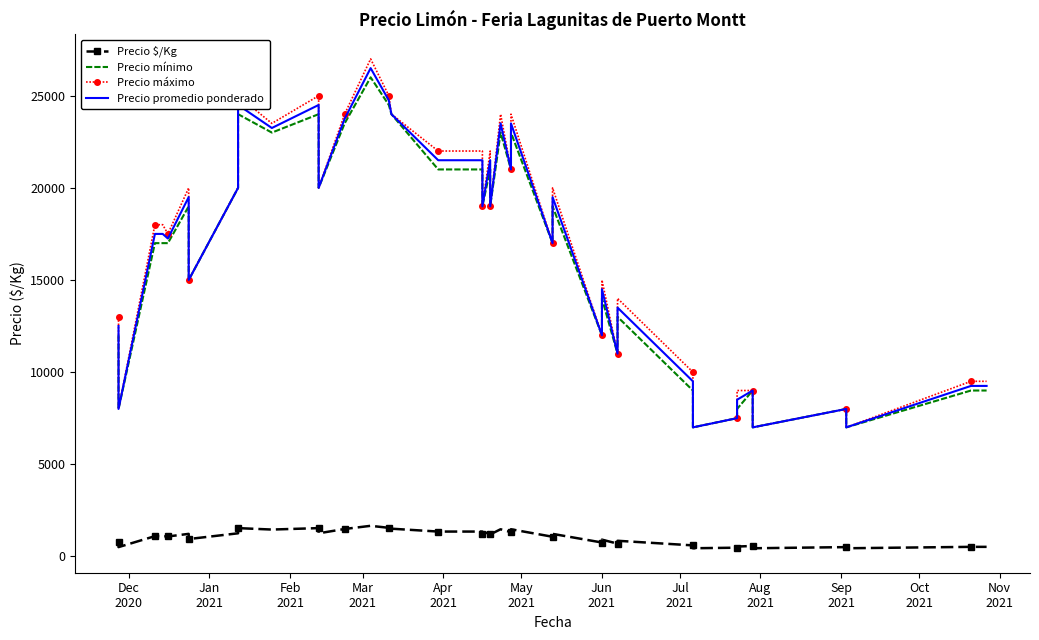

What are all the series names shown in the legend?

Precio $/Kg, Precio mínimo, Precio máximo, Precio promedio ponderado